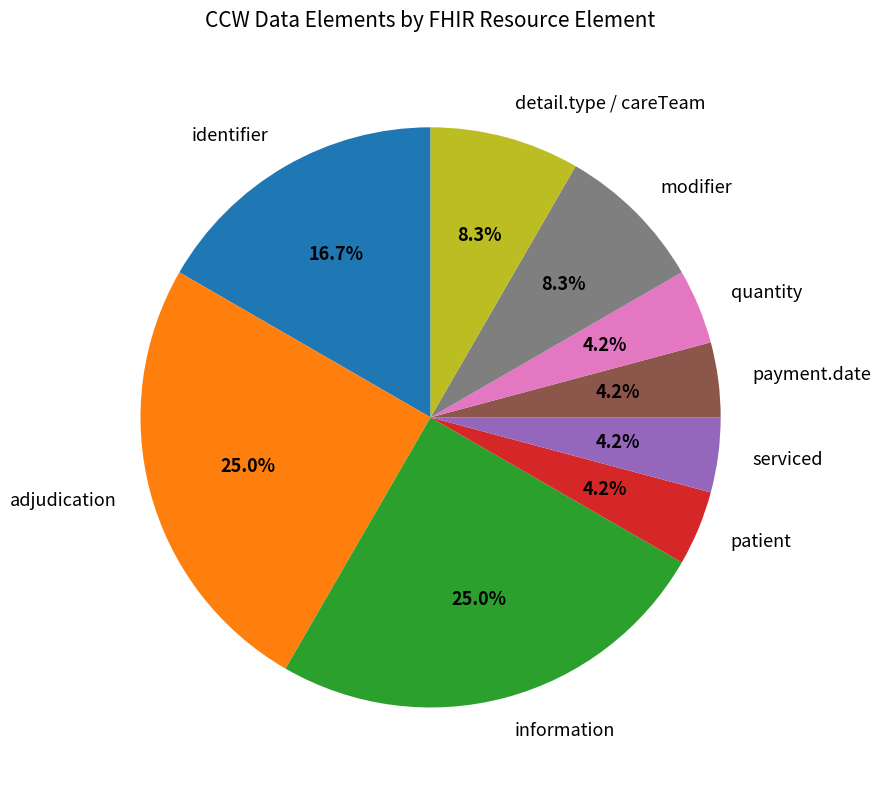

What percentage do detail.type / careTeam and identifier together represent?

25.0%